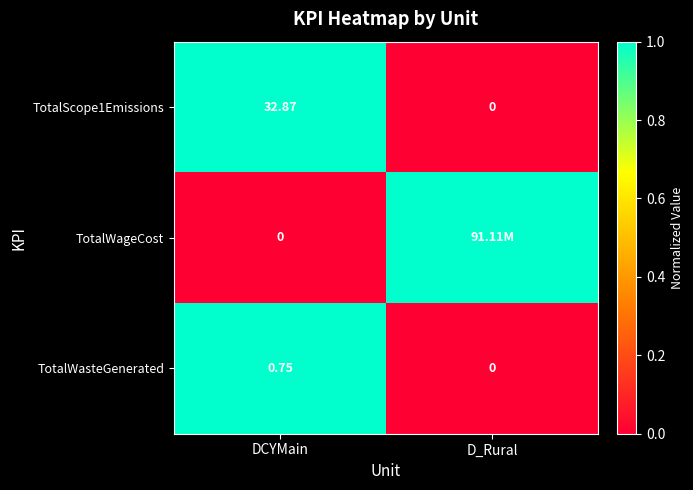

Is the value of TotalScope1Emissions at DCYMain greater than the value of TotalWageCost at DCYMain?

Yes